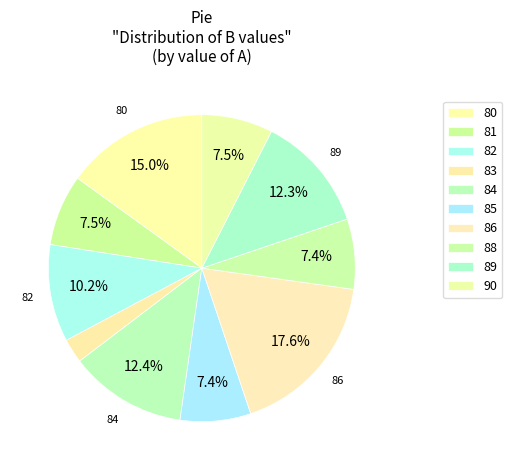

Is there a majority slice in this chart?

No